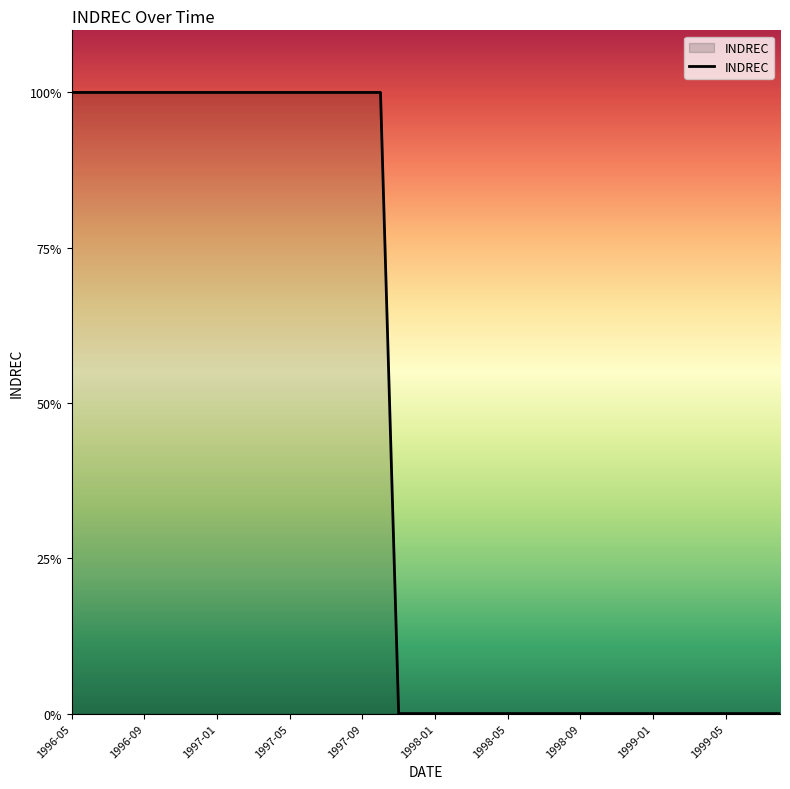

Is this an area chart (filled region under the line)?

Yes